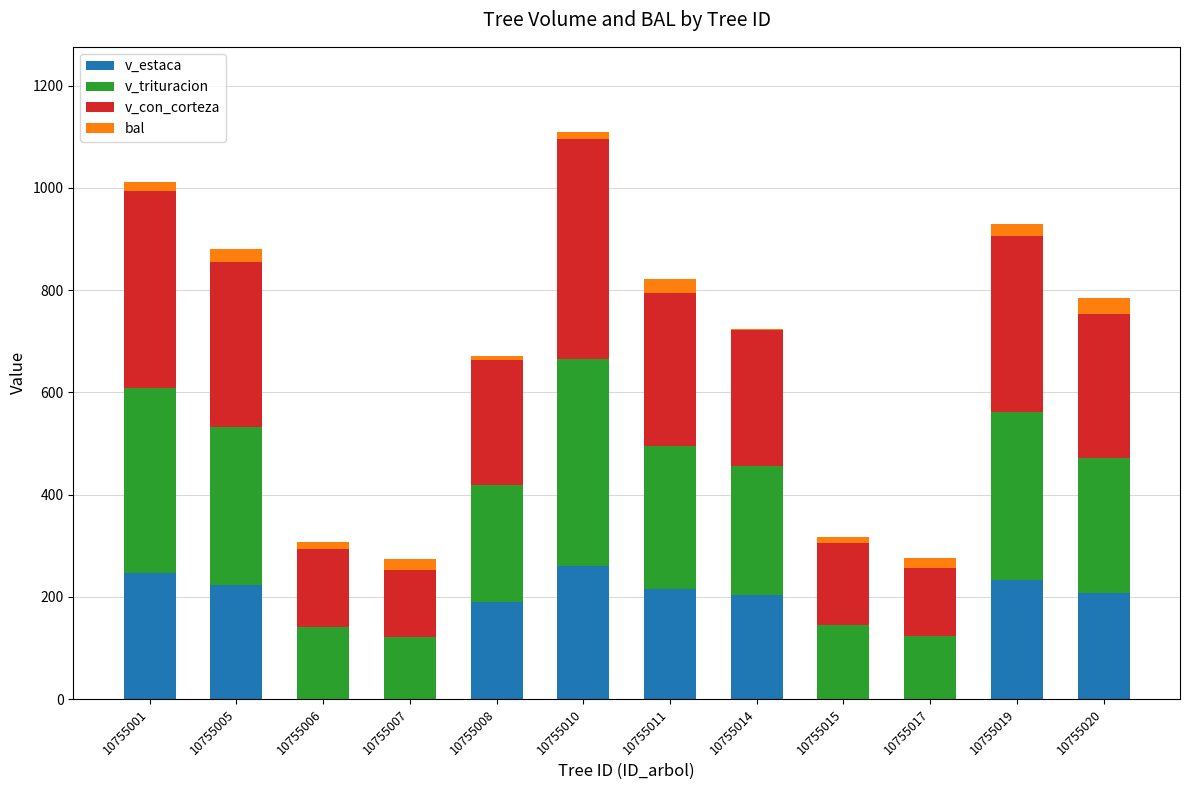

Are the bars grouped side by side (vs. stacked)?

No